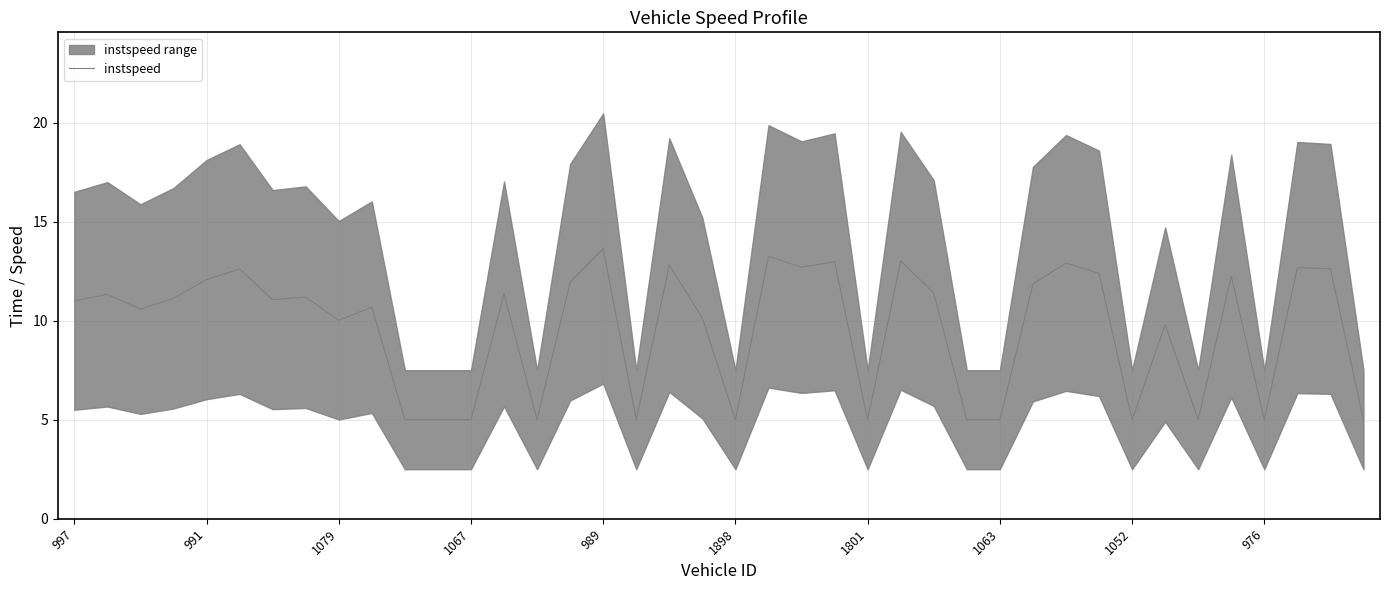

What is the highest value of the instspeed series?

13.6